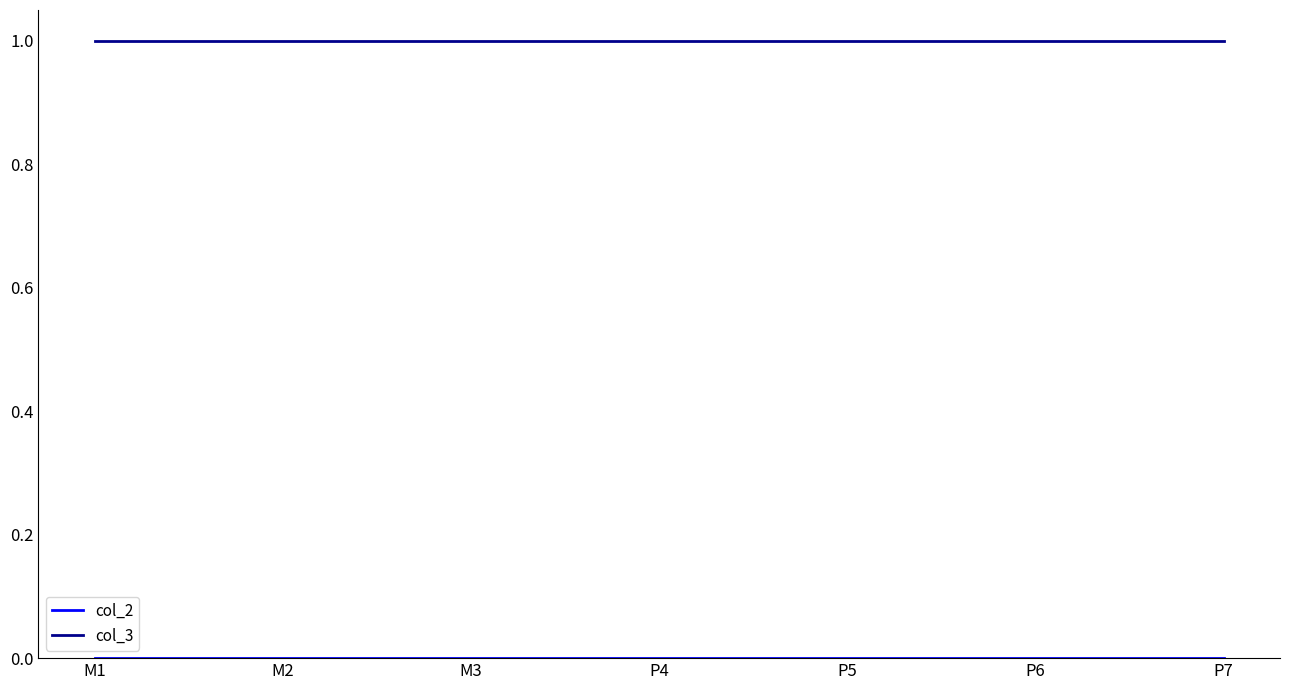

At how many categories does at least one series exceed 0?

7